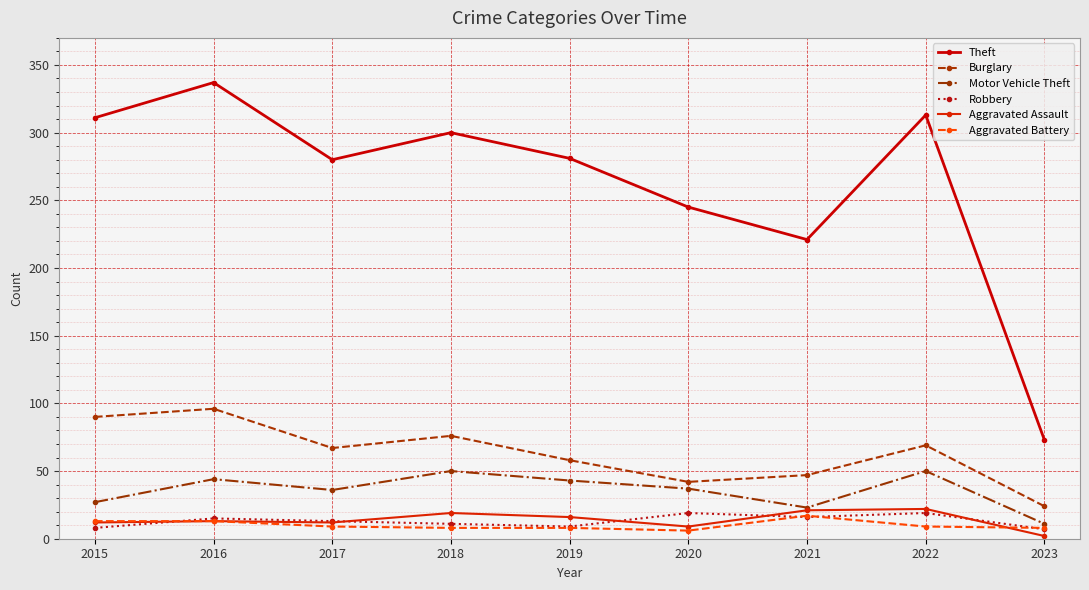

Does the chart have visible grid lines?

Yes